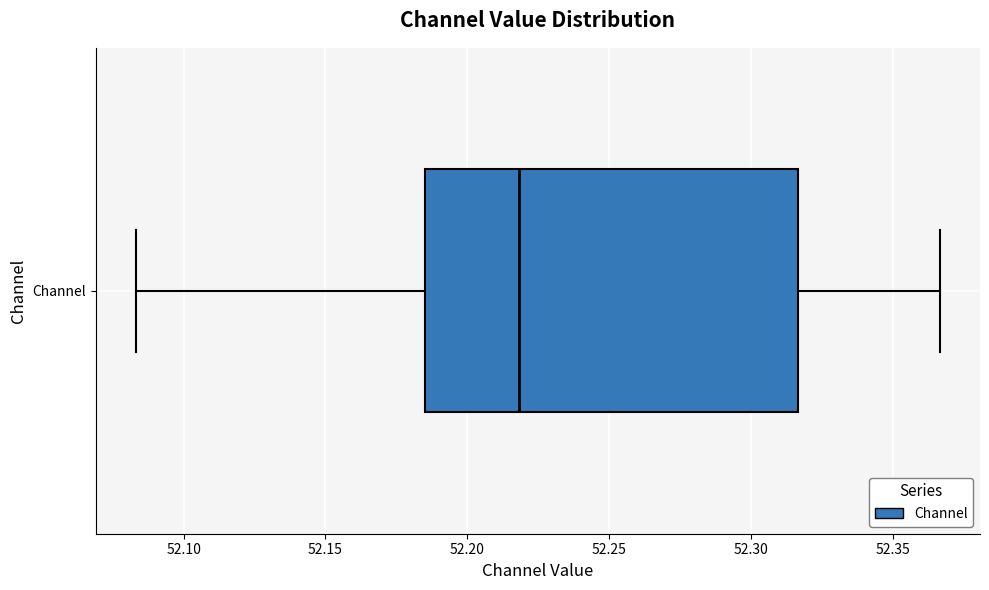

Where does the right whisker of the box for Channel end on the x-axis? The values are not printed on the chart, so give them approximately, as read against the axis.

52.365